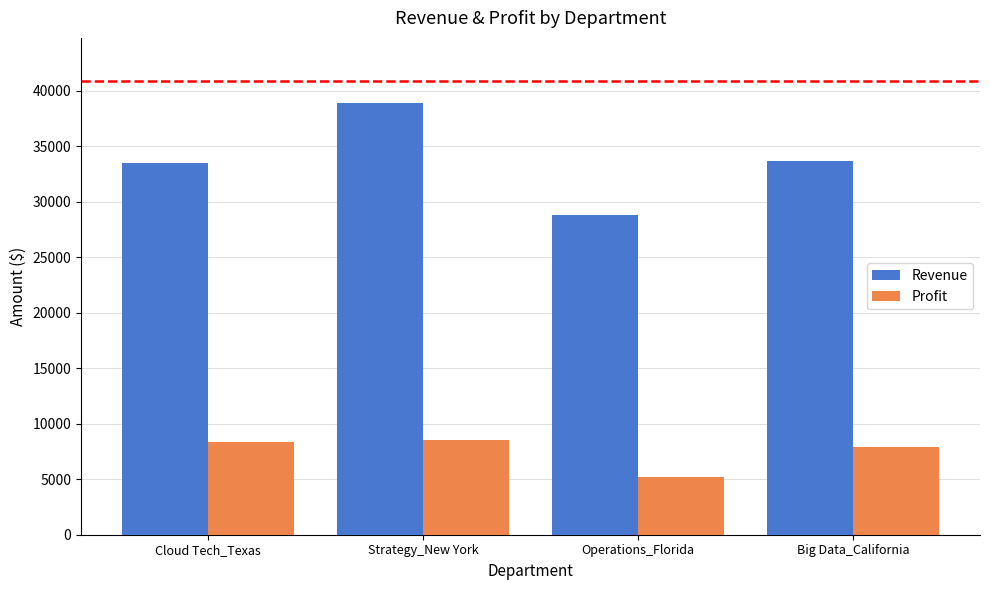

At which category does the chart reach its minimum across all series?

Operations_Florida